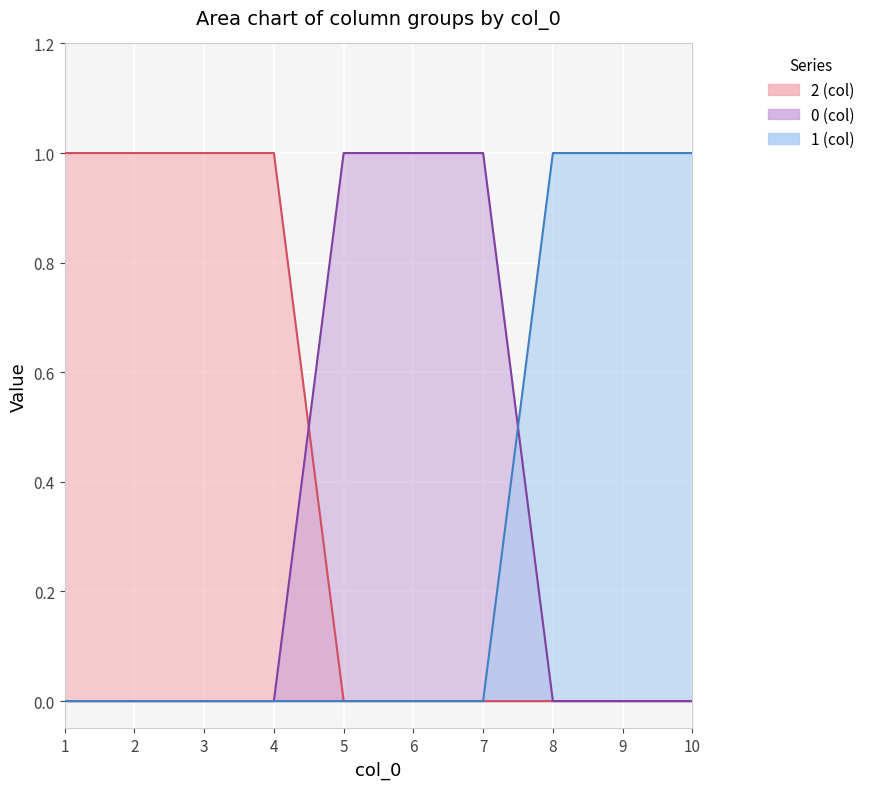

What is the total value across all series at 4?

1